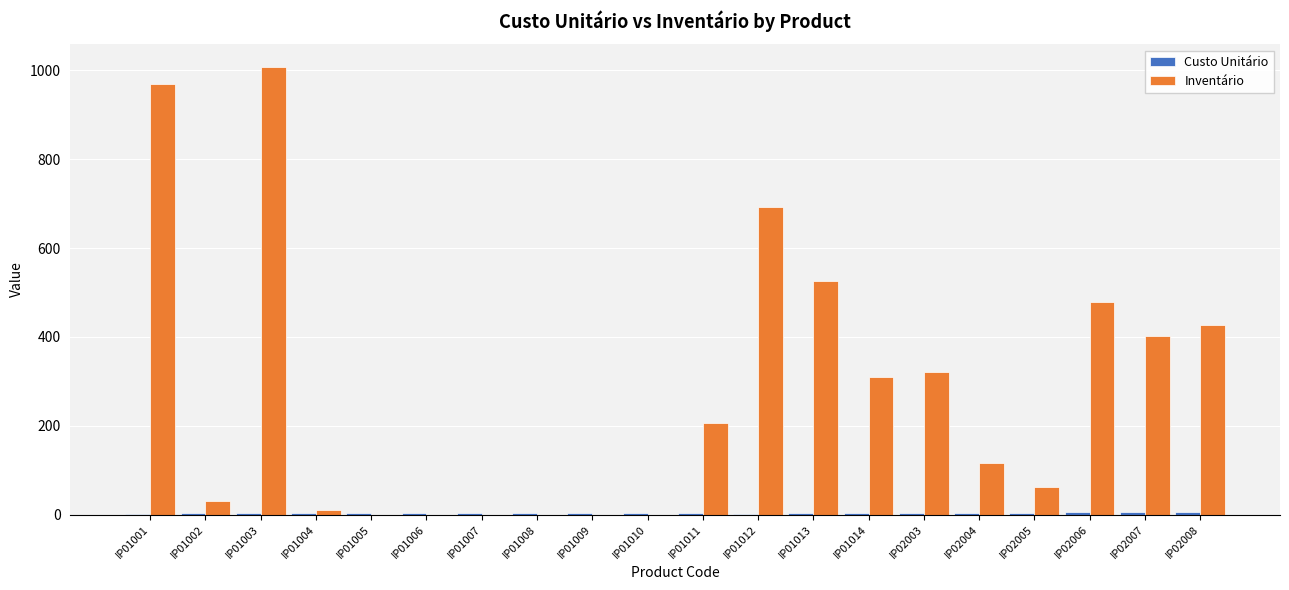

True or false: Inventário has a value of 135.6 at IP02007.

False